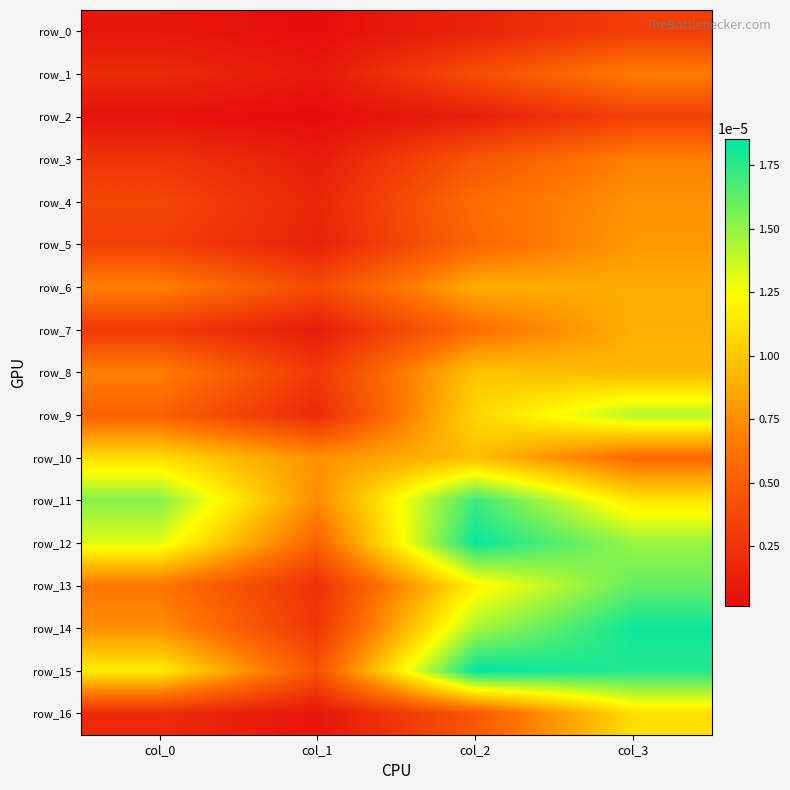

Which label corresponds to the largest value in the chart?

col_2